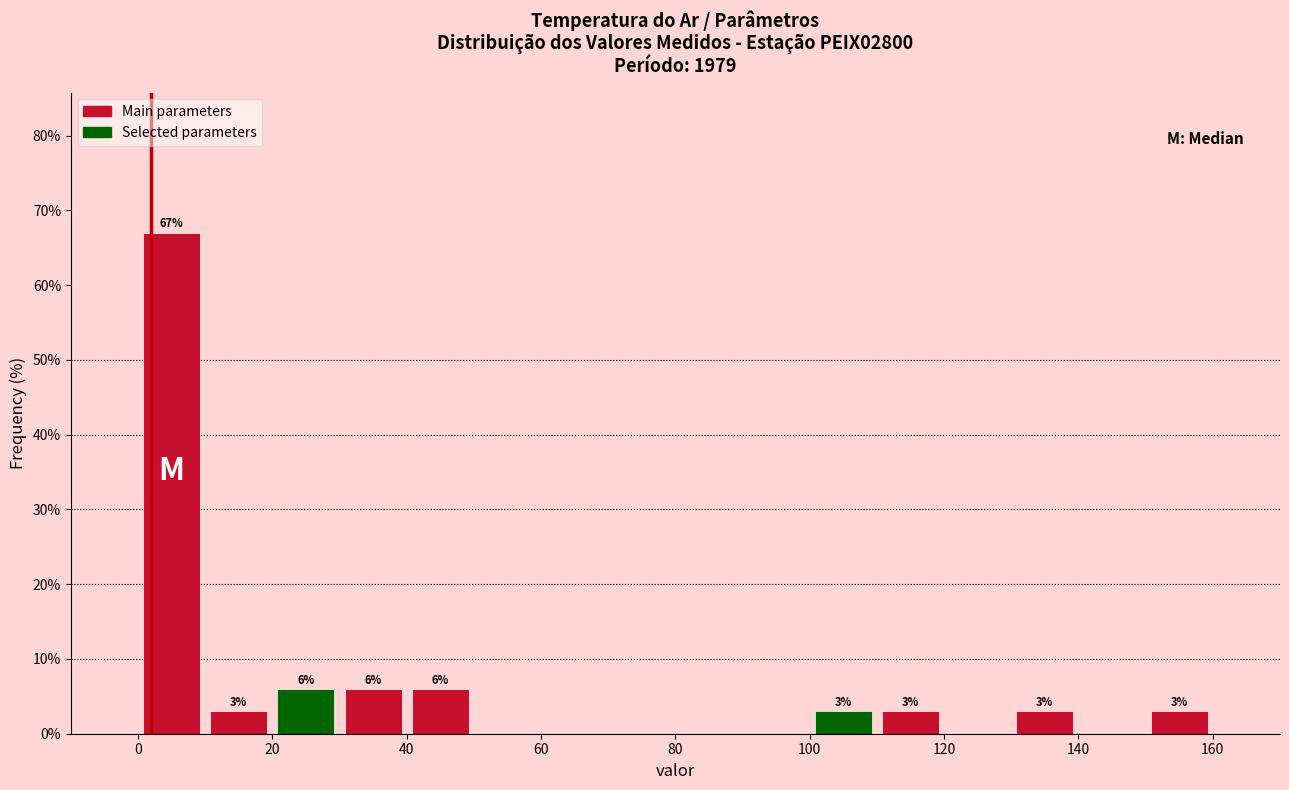

Which range on the x-axis has the tallest bar?

0 to 10